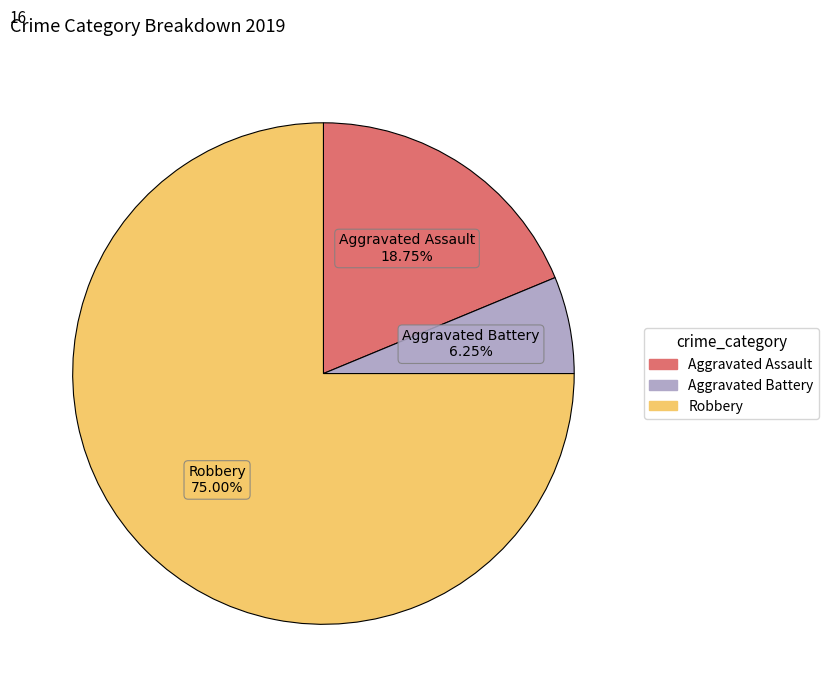

Is it true that Robbery is 63% of the pie?

False